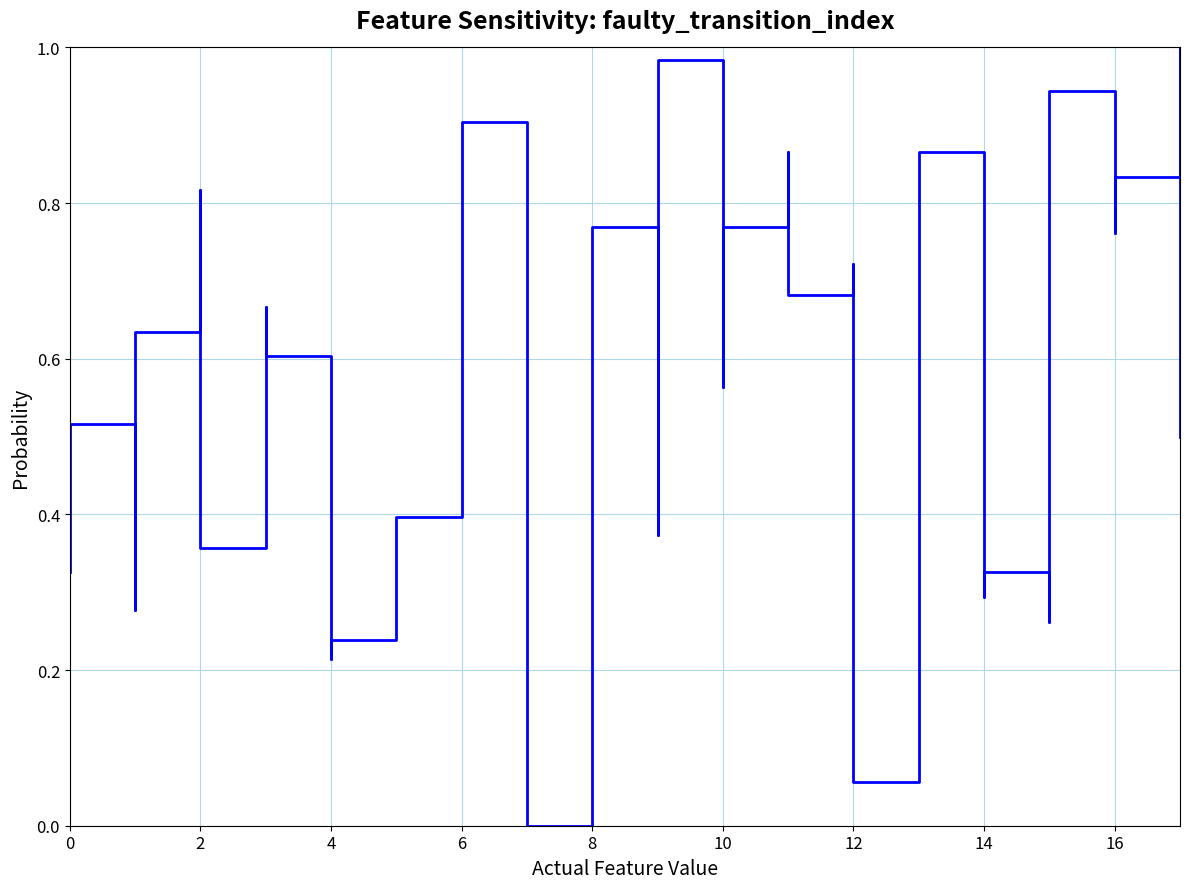

How many values exceed 0?

35